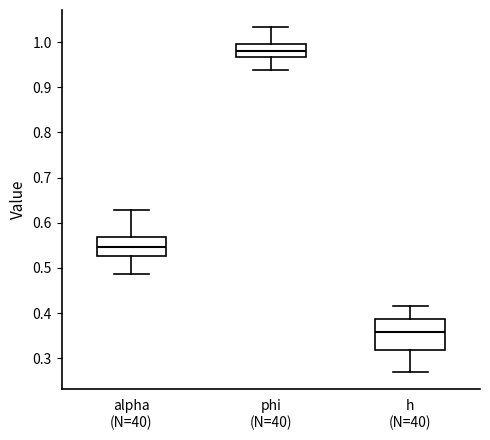

Comparing the boxes themselves (not the whiskers), which one is the tallest?

h (N=40)